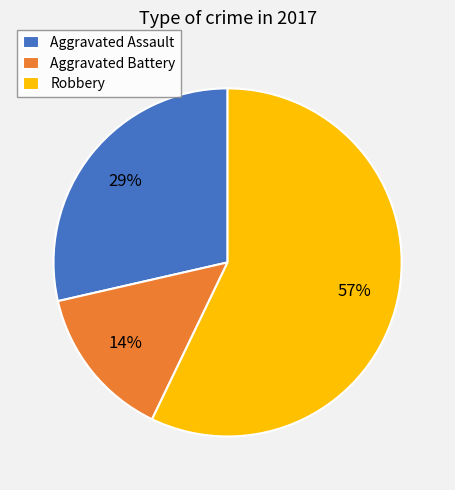

The Robbery slice represents 57% of the pie. True or false?

True